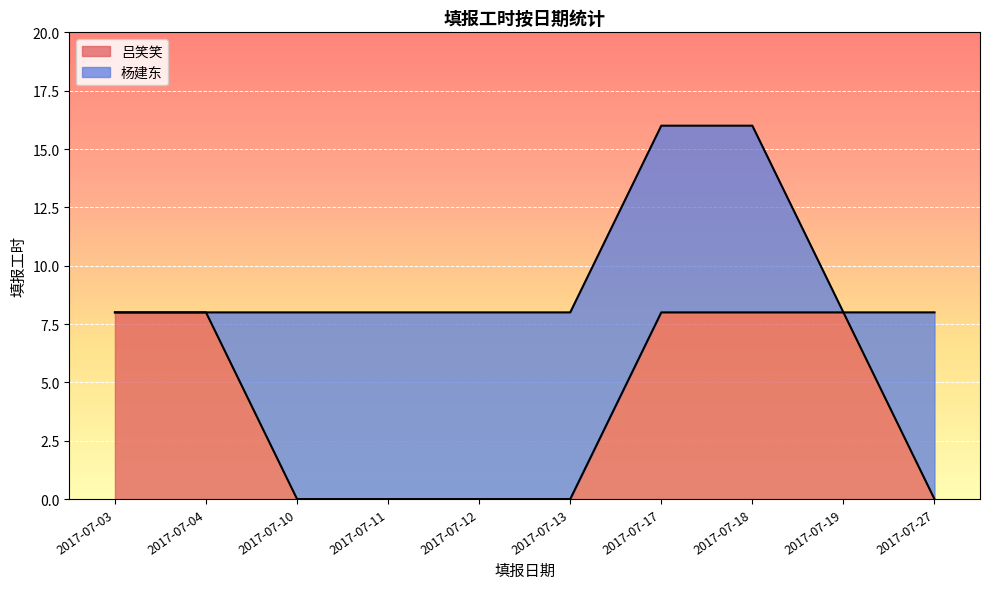

Which series has the widest spread of values?

吕笑笑